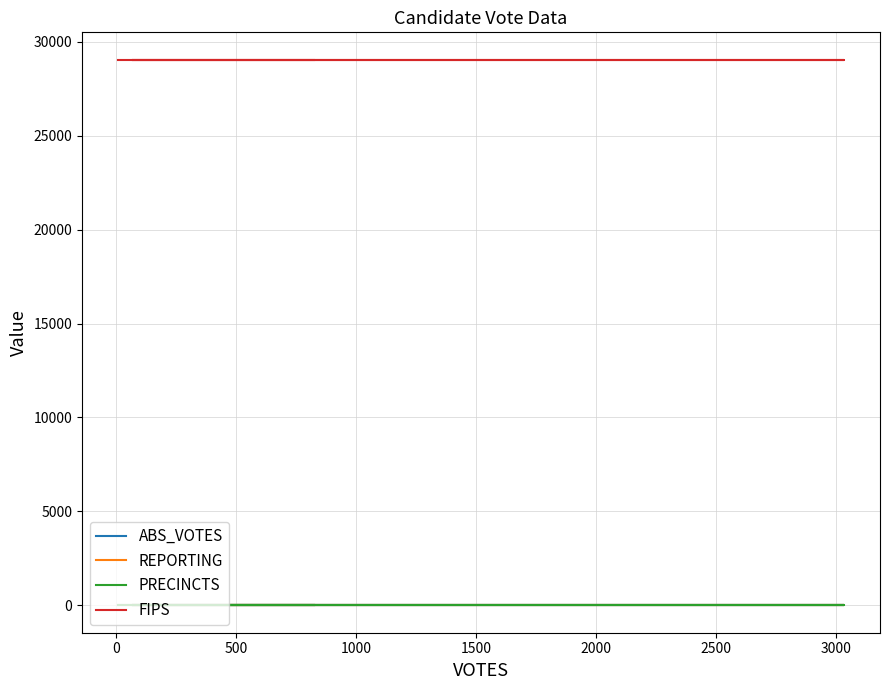

True or false: ABS_VOTES and REPORTING cross at least once.

False